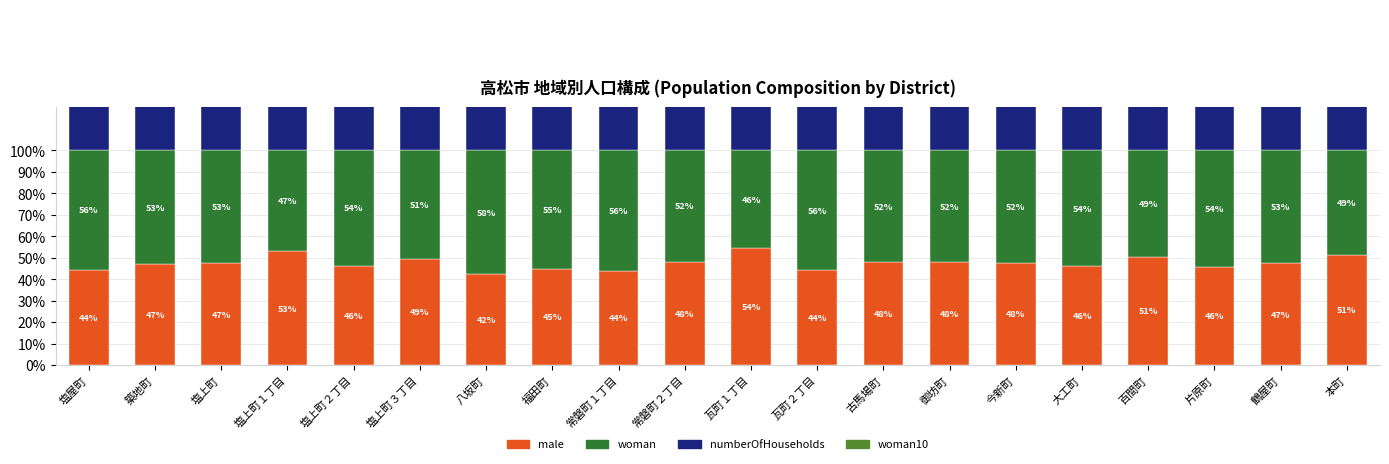

How many bars are there in each group?

4